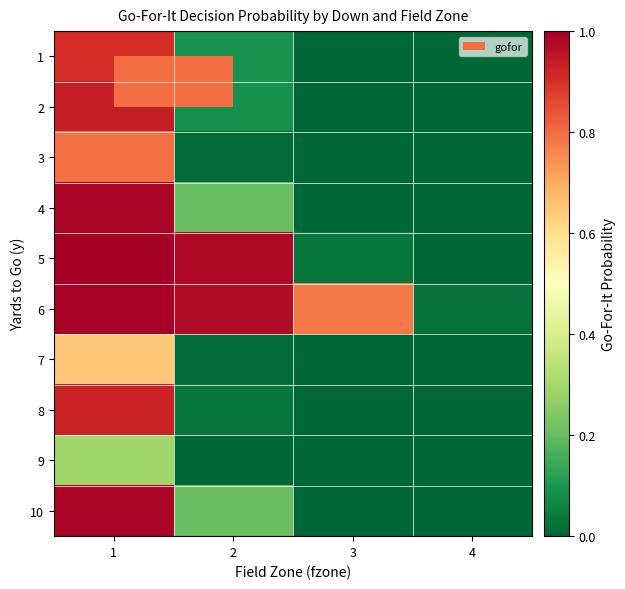

At how many categories does at least one series exceed 0?

4